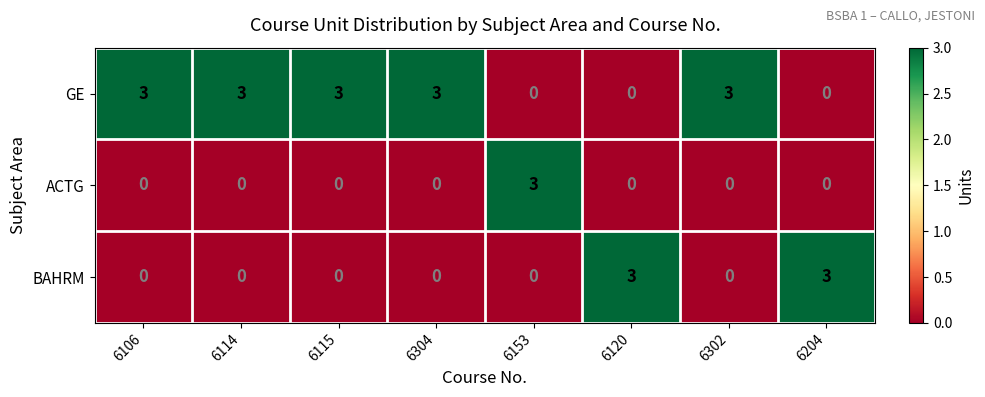

The value of GE at 6120 is 1. True or false?

False